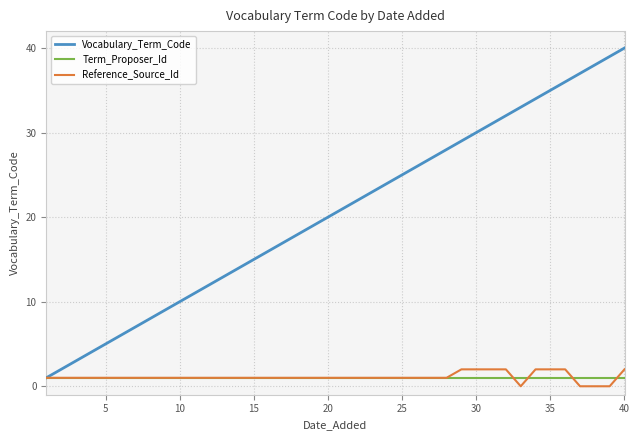

Which series has the largest total across all categories?

Vocabulary_Term_Code